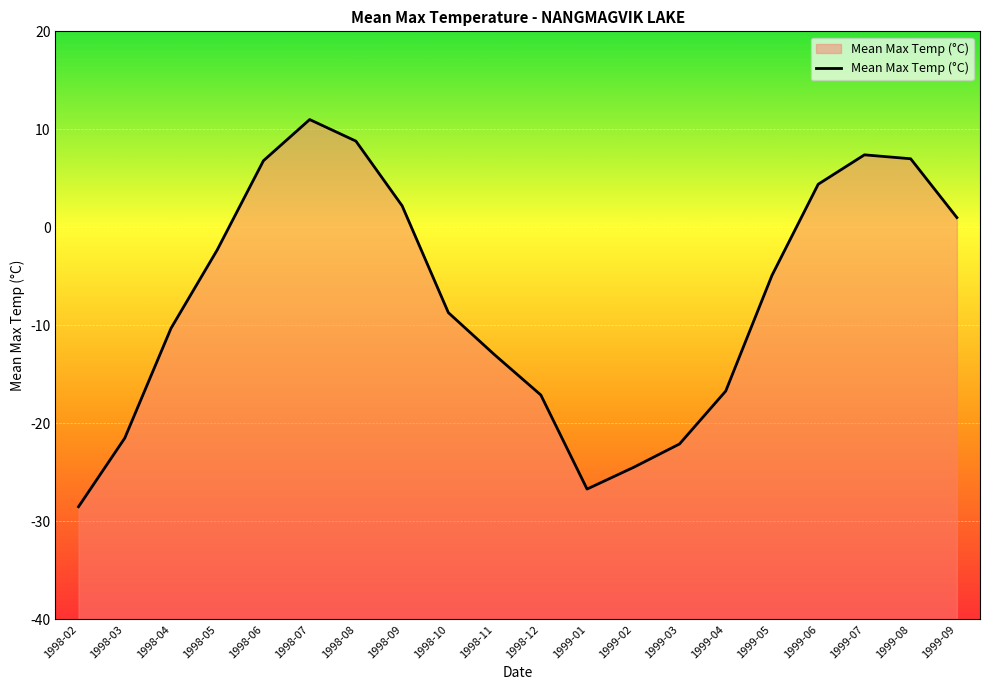

What is the label of the 15th point from the right?

1998-07